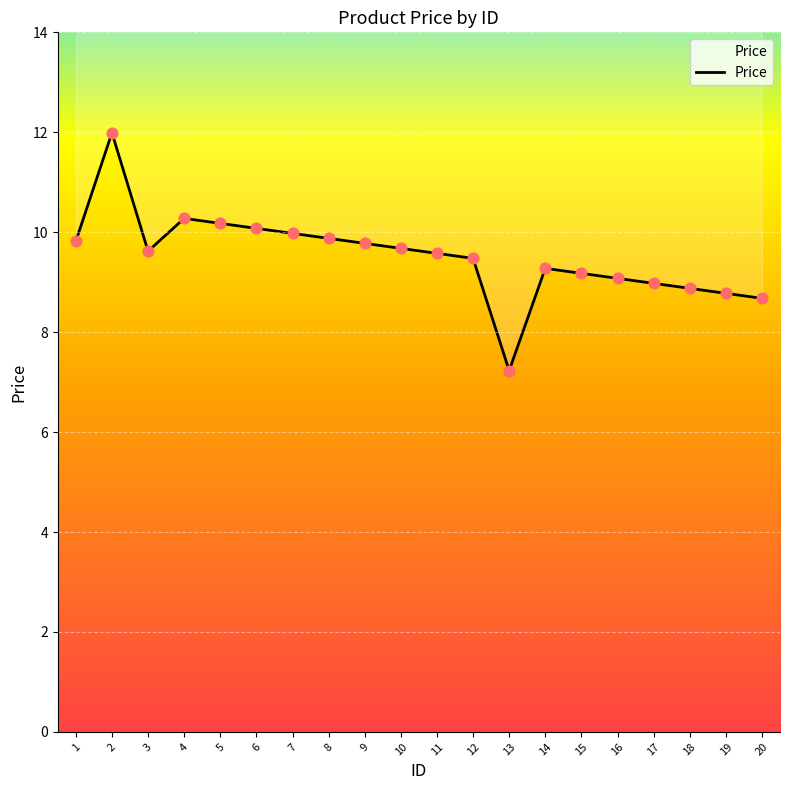

Approximately how many times larger is the value at 1 compared to 5?

1.0